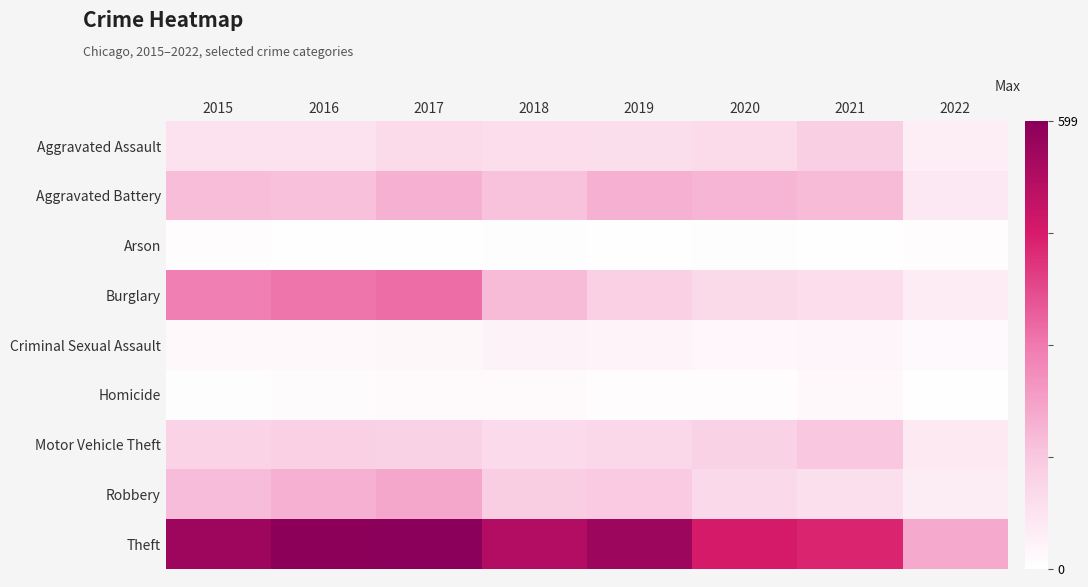

Reading left to right, transcribe all the data shown in this chart.

Aggravated Assault: 2015=79	2016=79	2017=99	2018=93	2019=91	2020=99	2021=131	2022=46
Aggravated Battery: 2015=169	2016=164	2017=194	2018=160	2019=193	2020=186	2021=175	2022=63
Arson: 2015=8	2016=3	2017=4	2018=6	2019=4	2020=5	2021=3	2022=8
Burglary: 2015=286	2016=307	2017=318	2018=176	2019=127	2020=104	2021=92	2022=51
Criminal Sexual Assault: 2015=21	2016=20	2017=23	2018=33	2019=31	2020=24	2021=26	2022=16
Homicide: 2015=7	2016=10	2017=13	2018=12	2019=8	2020=9	2021=19	2022=4
Motor Vehicle Theft: 2015=121	2016=128	2017=122	2018=96	2019=107	2020=123	2021=149	2022=60
Robbery: 2015=172	2016=196	2017=213	2018=132	2019=143	2020=101	2021=88	2022=53
Theft: 2015=561	2016=594	2017=599	2018=521	2019=563	2020=453	2021=435	2022=210